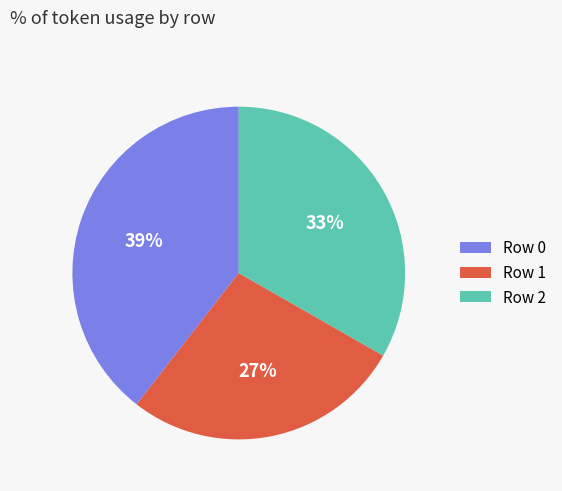

Do Row 2 and Row 0 together represent more than half of the pie?

Yes